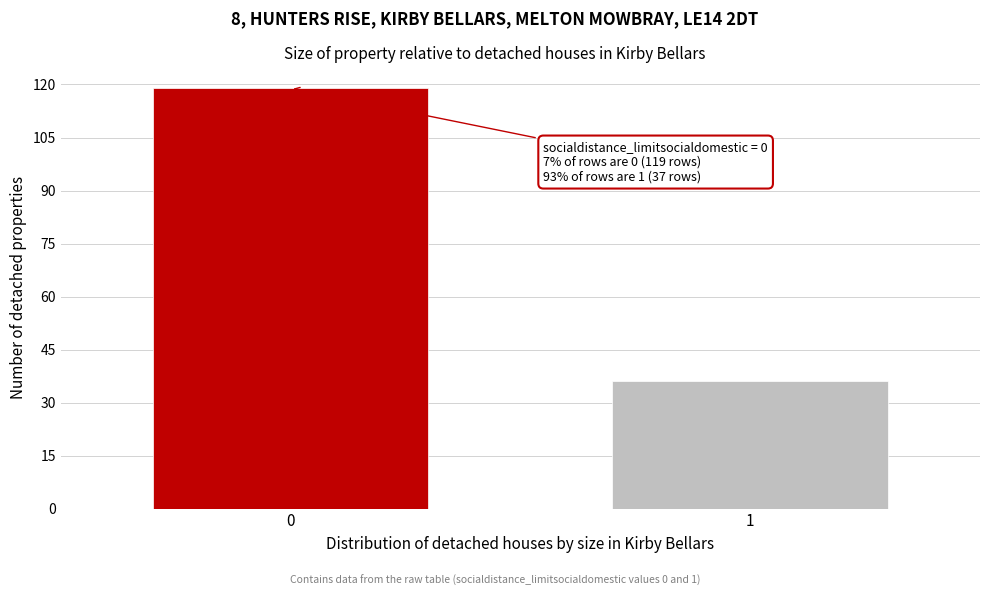

Reading left to right, extract all data points from this chart.

119	36